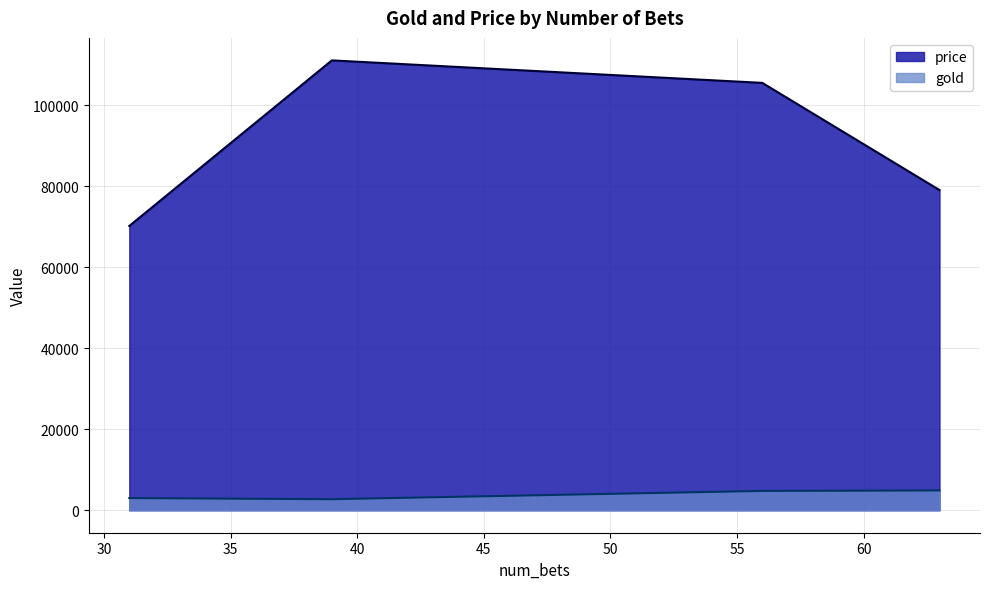

Which series has the widest spread of values?

price